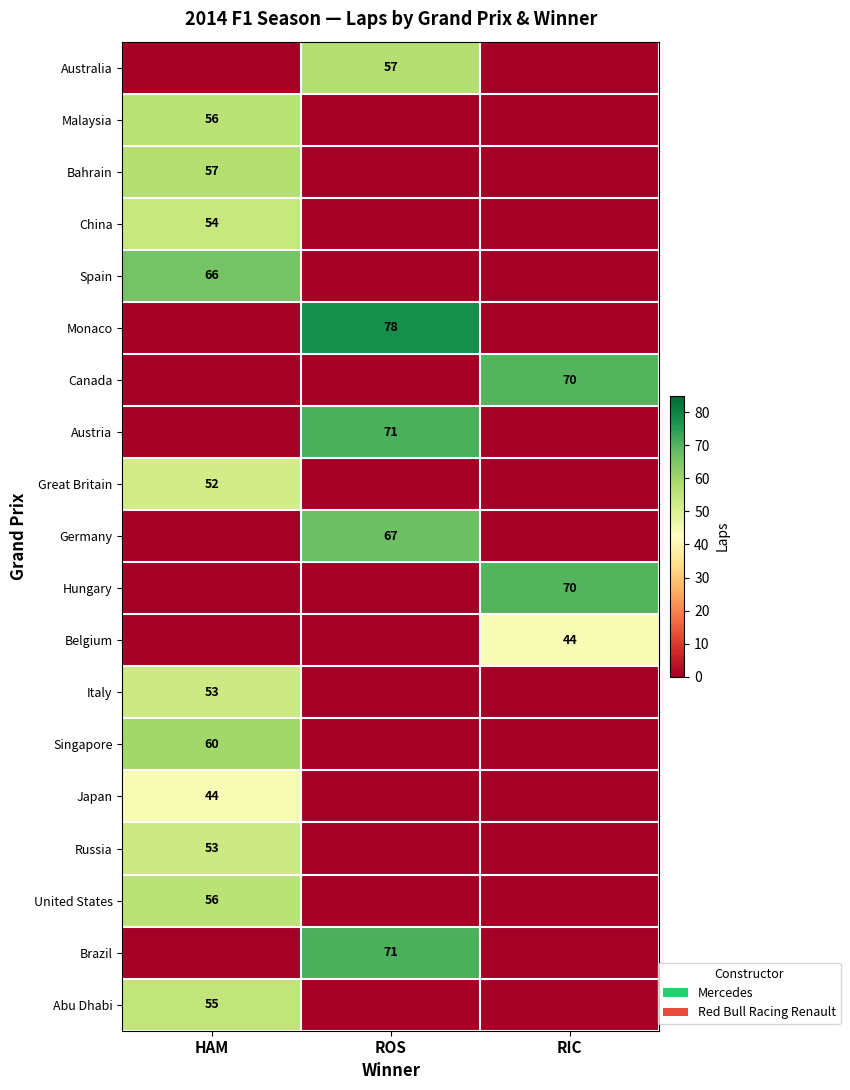

How many series are shown in this chart?

19